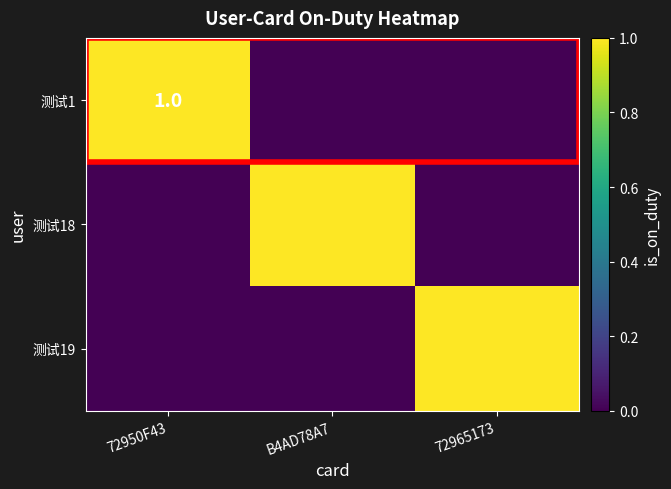

Is the value of 测试1 at B4AD78A7 greater than the value of 测试18 at 72965173?

No